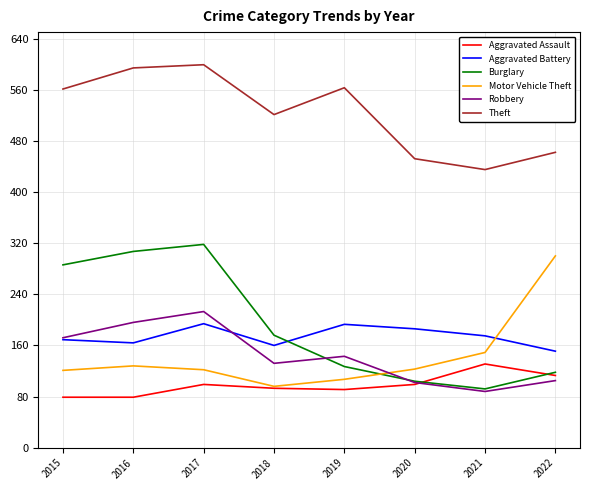

True or false: Robbery has a value of 180 at 2020.

False